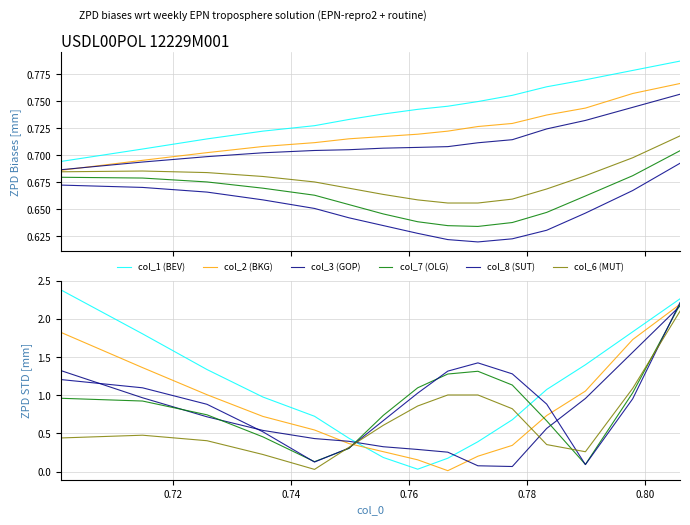

True or false: col_1 (BEV) and col_3 (GOP) intersect in this chart.

True